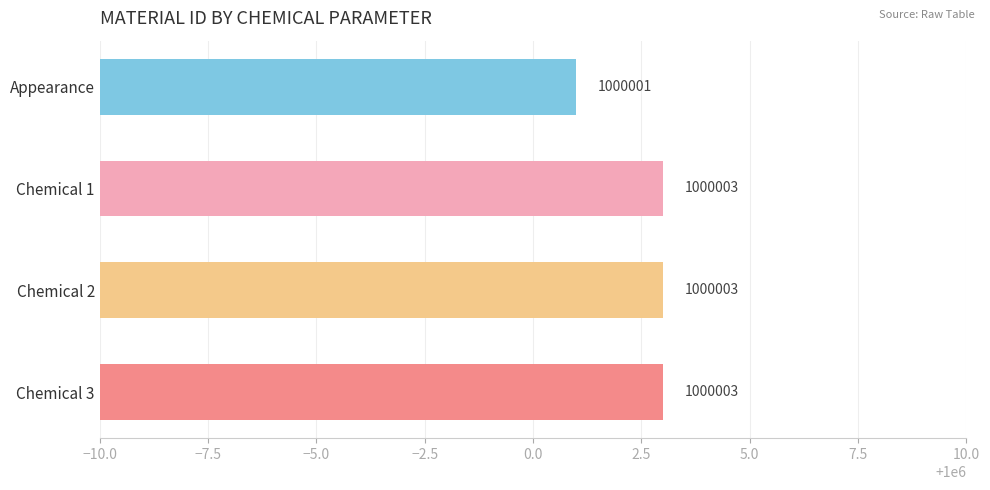

What is the label of the 3rd bar from the top?

Chemical 2